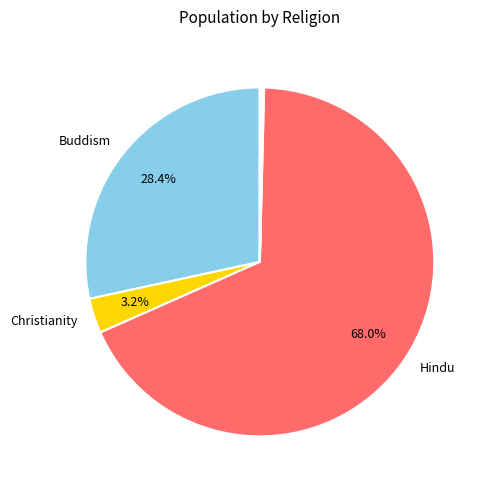

Does any single category account for the majority?

Yes